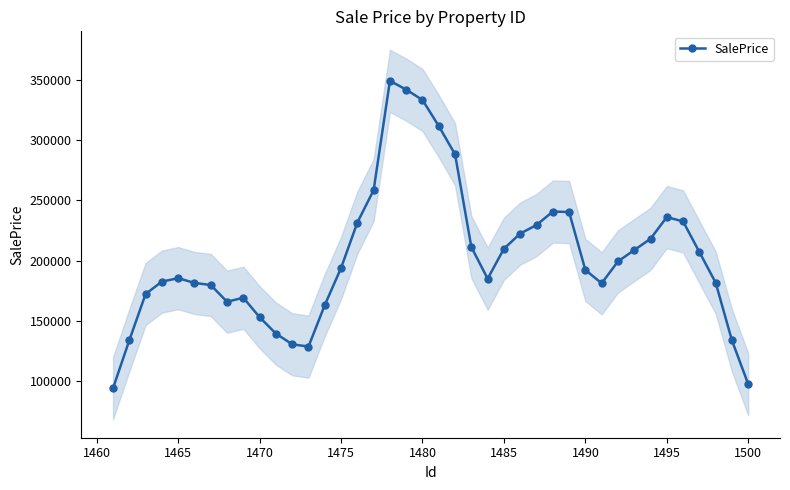

True or false: there are more than 2 points higher than both neighbors.

True